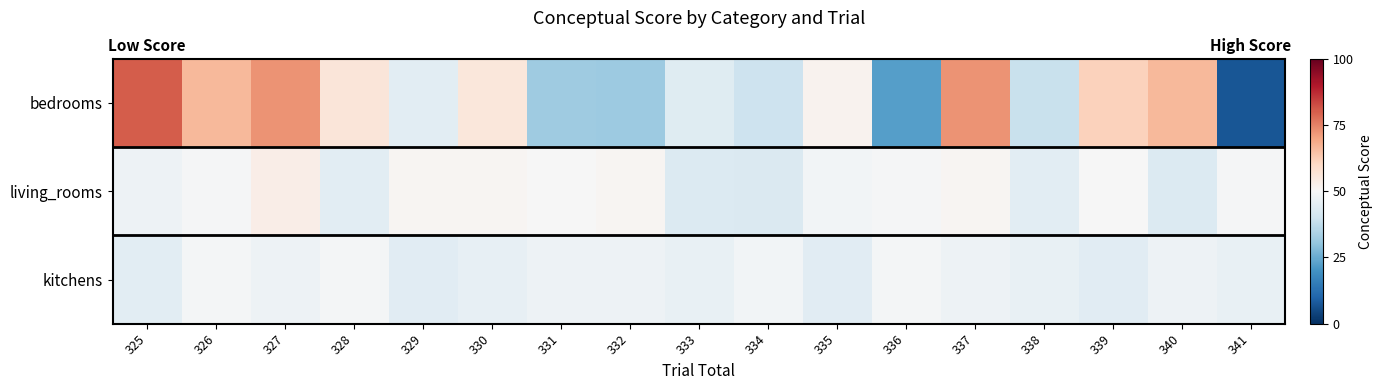

What is the difference between the highest and lowest values at 337?

25.2